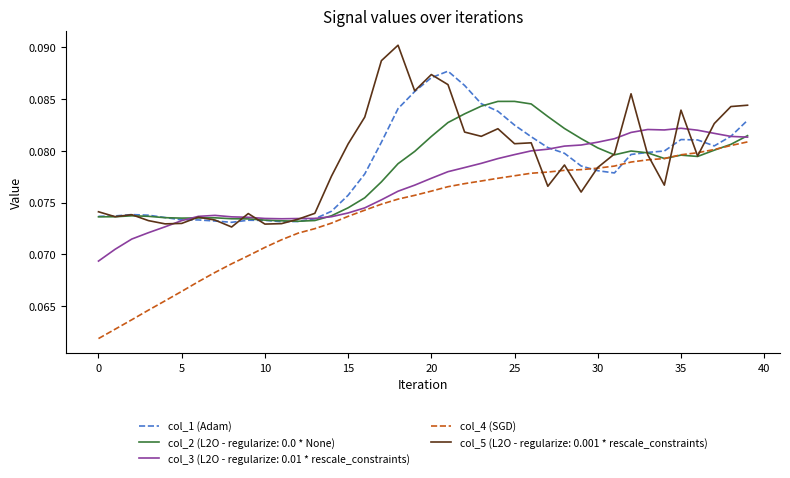

What are all the series names shown in the legend?

col_1 (Adam), col_2 (L2O - regularize: 0.0 * None), col_3 (L2O - regularize: 0.01 * rescale_constraints), col_4 (SGD), col_5 (L2O - regularize: 0.001 * rescale_constraints)